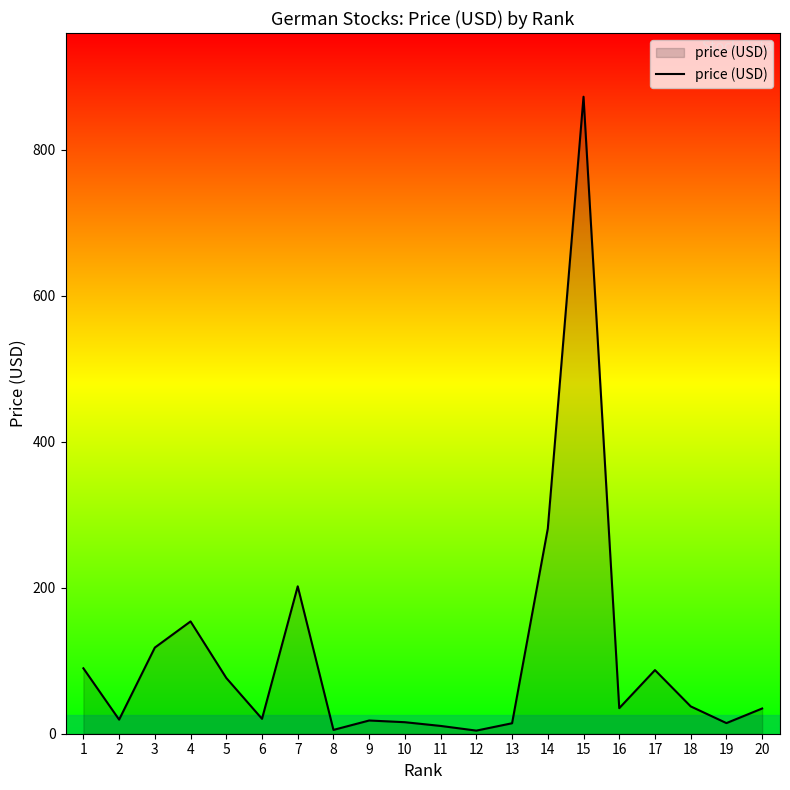

Where is the first local minimum?

2